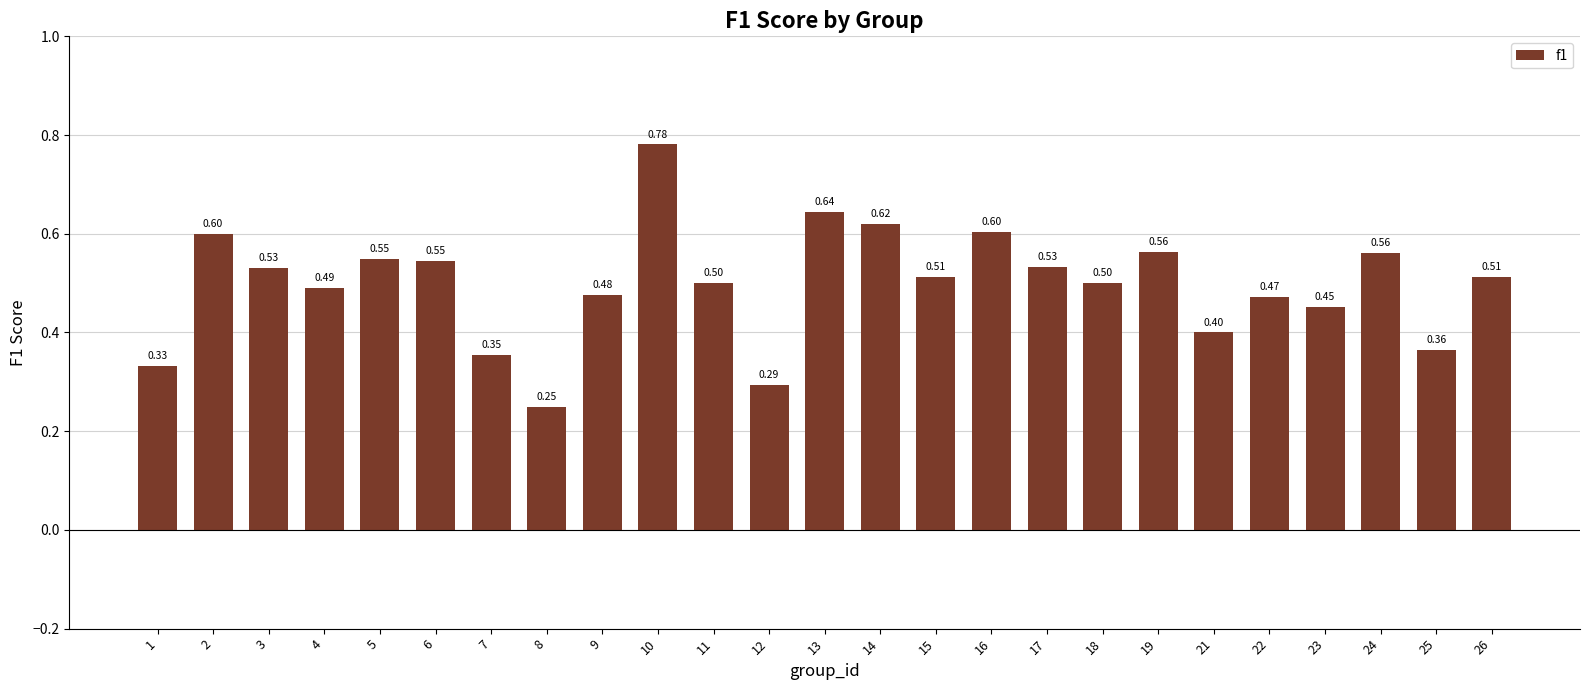

What is the sum of all values?

12.4